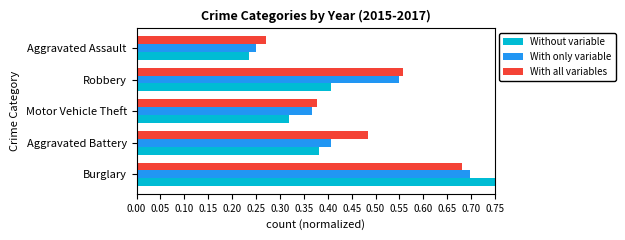

Where is Without variable nearest to the value 0?

Aggravated Assault